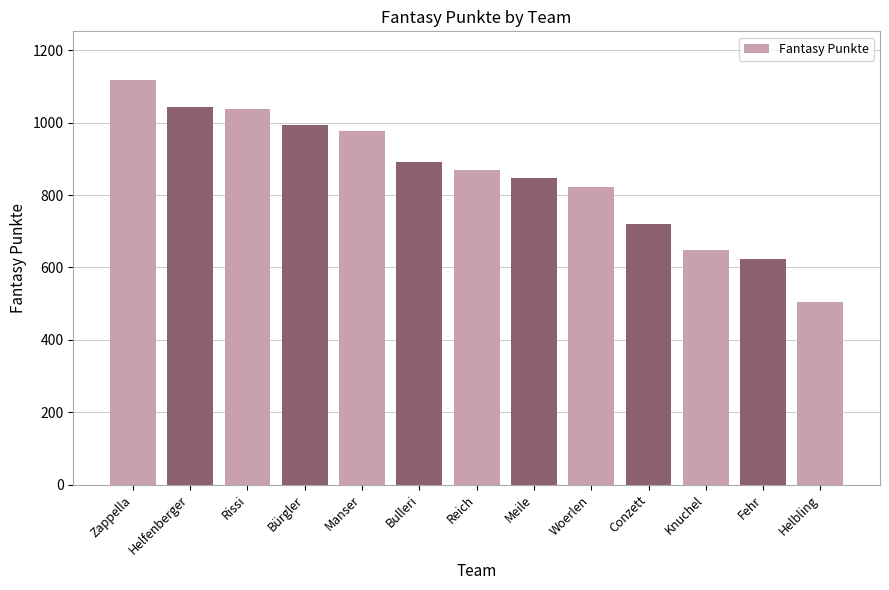

What is the value of the 10th bar from the left?

719